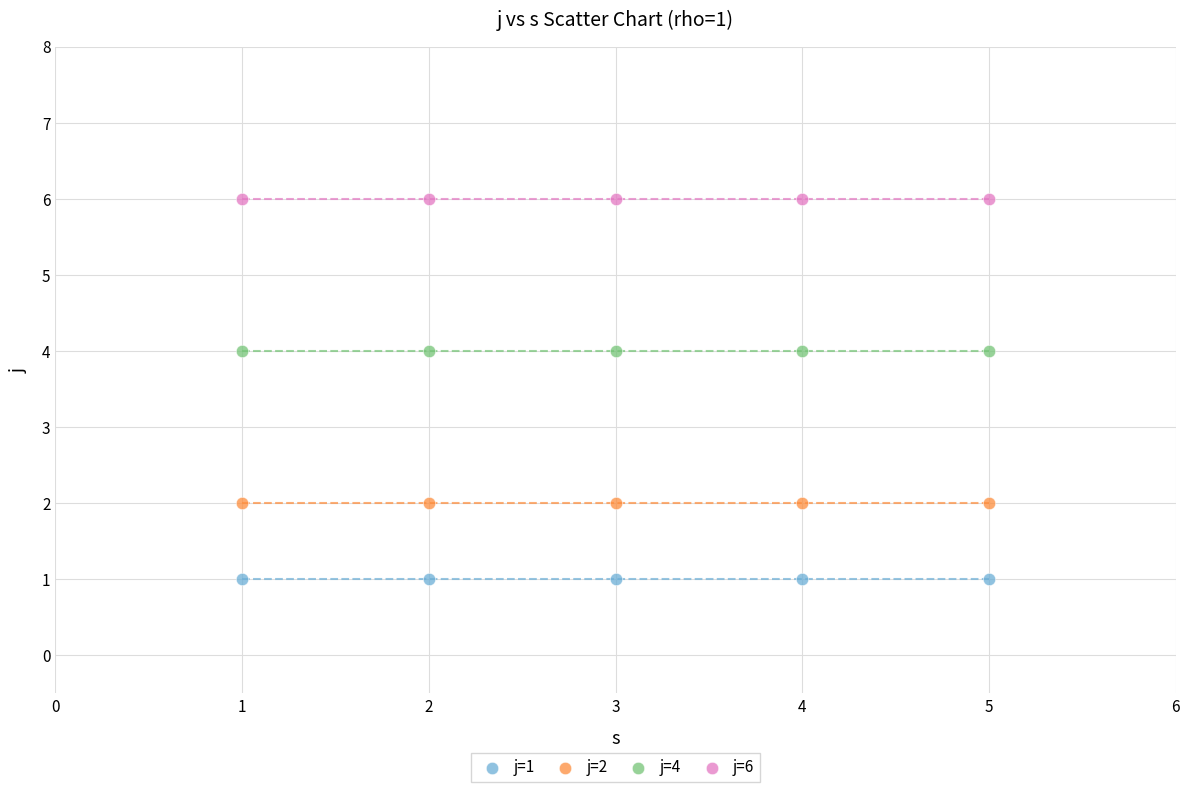

What are all the series names shown in the legend?

j=1, j=2, j=4, j=6